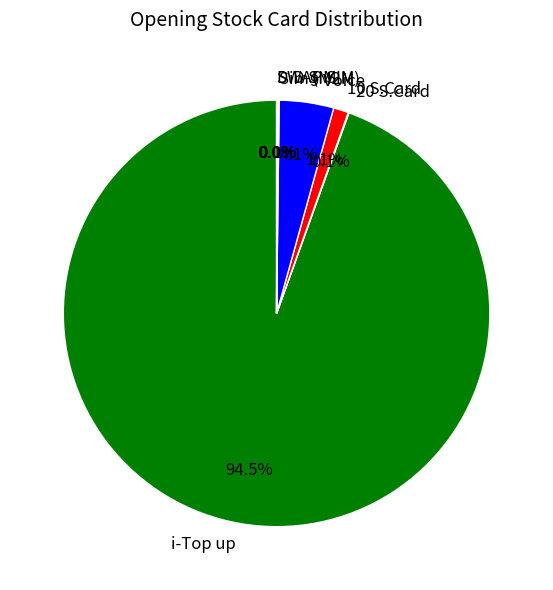

Which slice represents more than half of the pie?

i-Top up